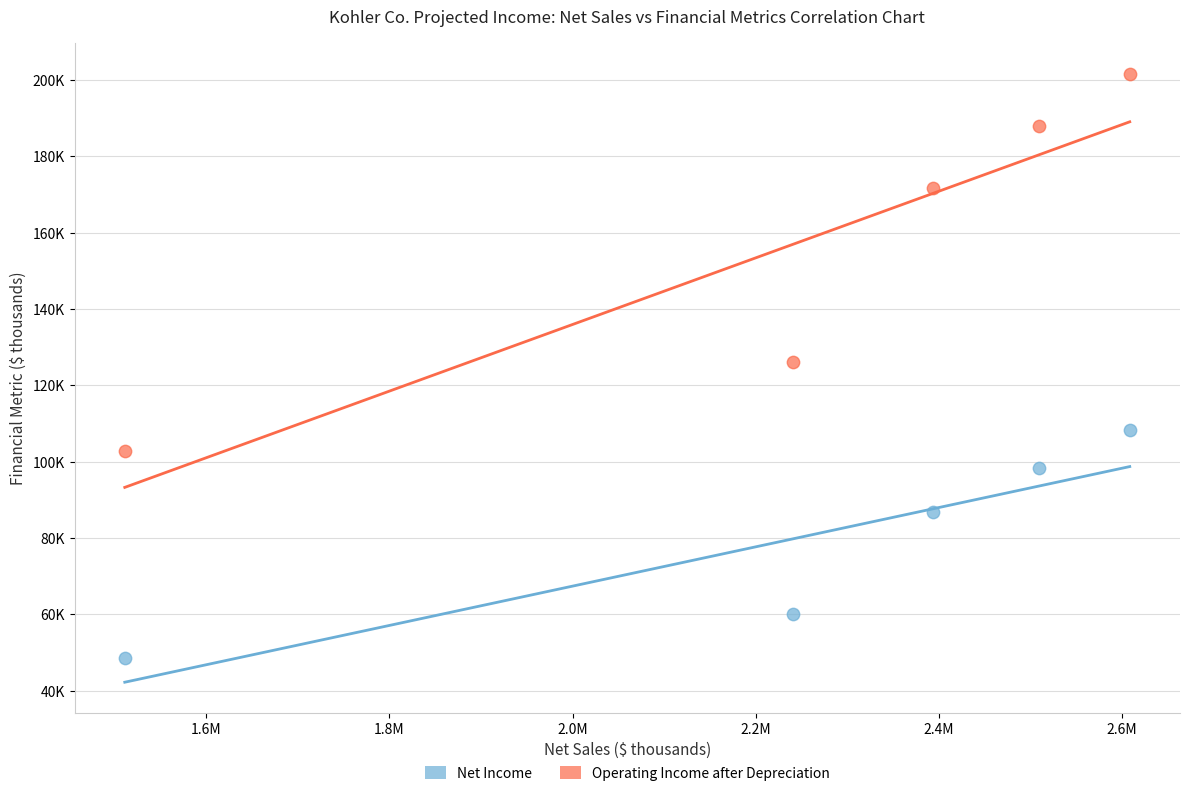

Which series contains the lowest Y value?

Net Income